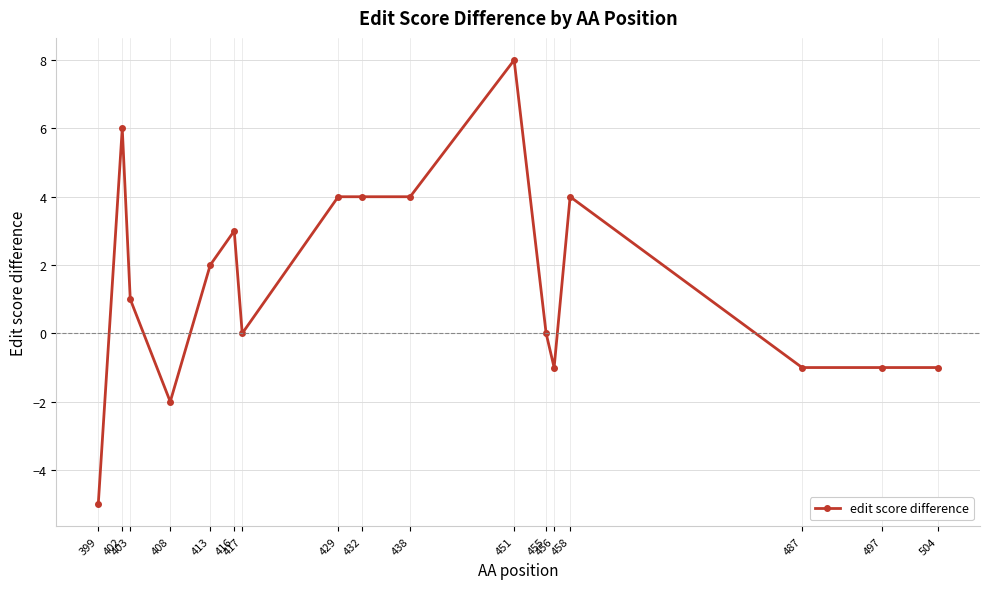

What is the ratio of the value at 429 to the value at 438?

1.0